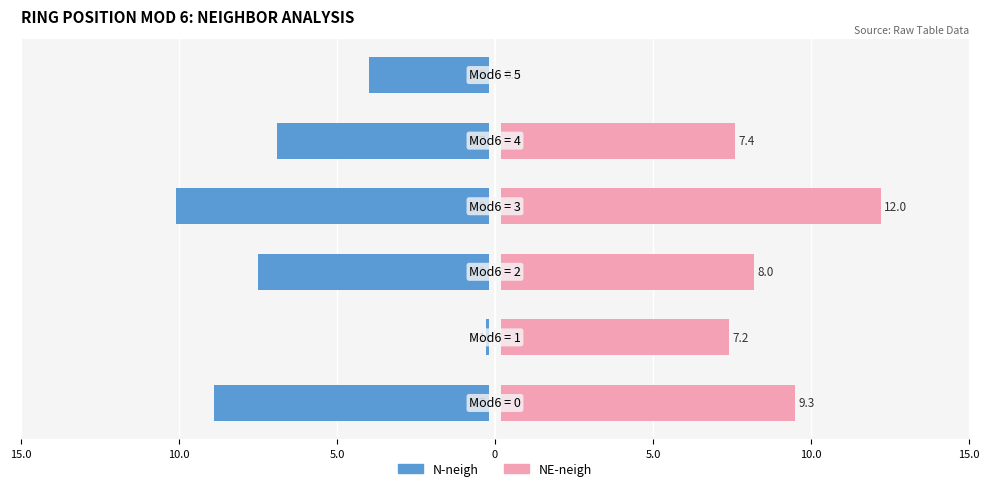

What is the difference between the highest and lowest values at 5.0?

15.3